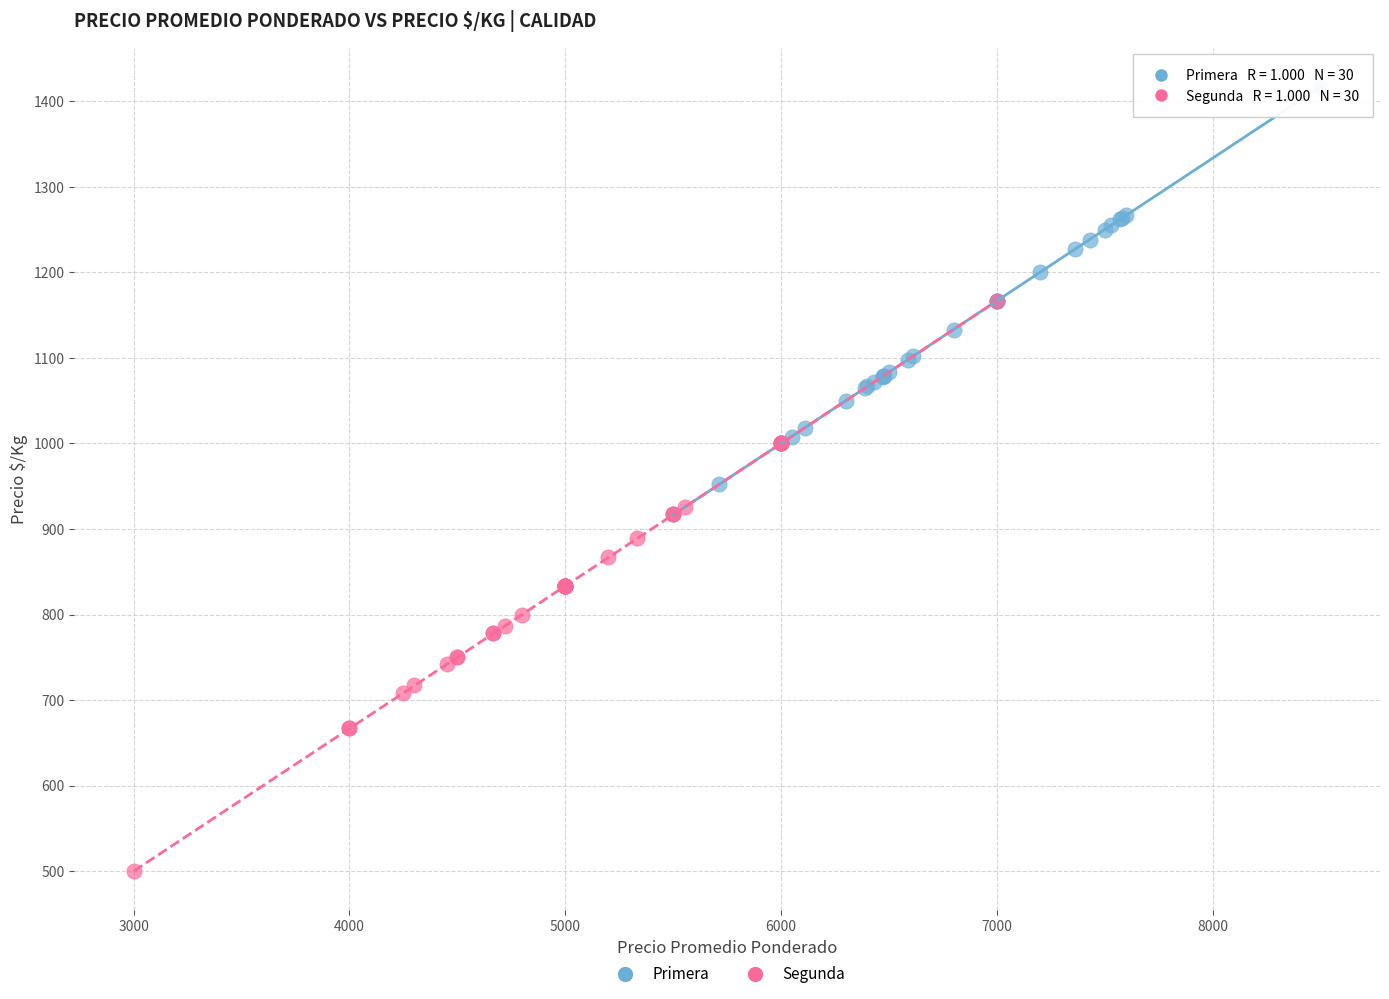

Which series reaches the maximum Y coordinate?

Primera